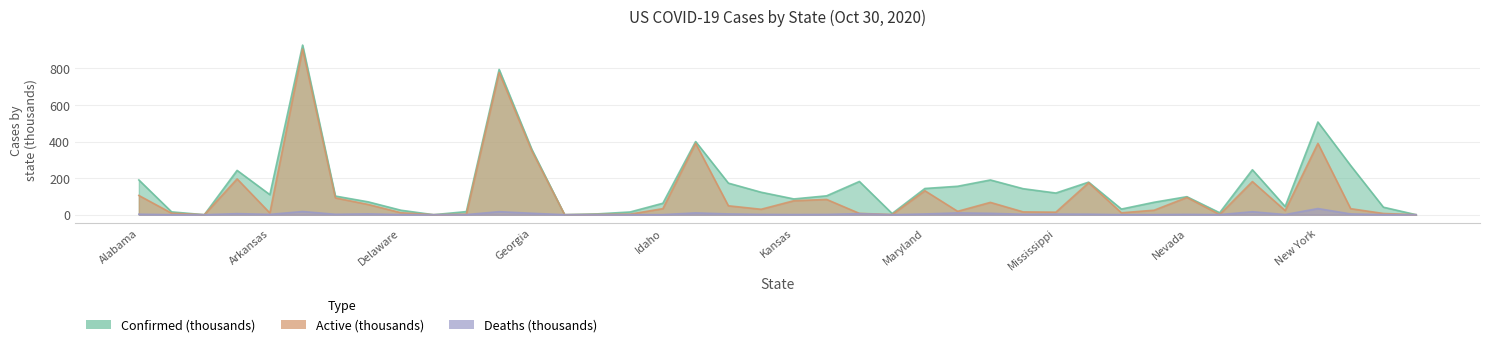

What is the difference between the highest and lowest values at Kansas?

85.3